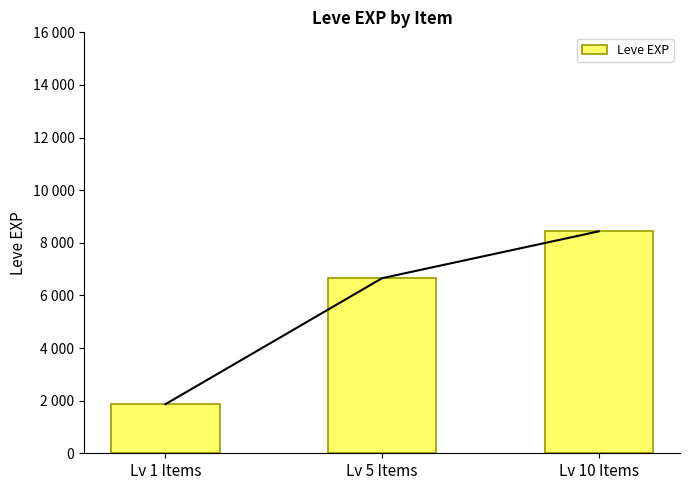

What is the average value?

5652